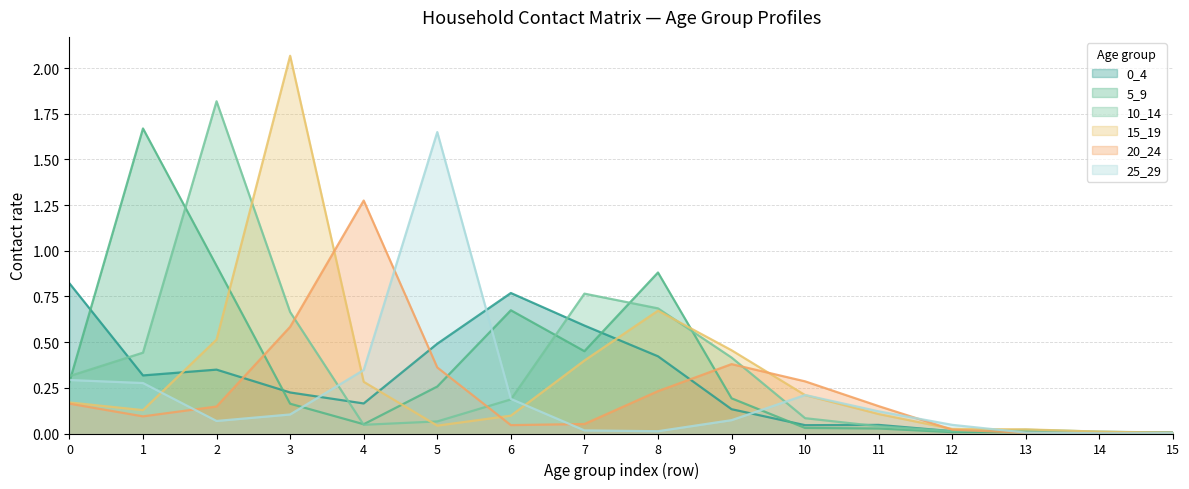

The value of 10_14 at 7 is 0.3. True or false?

False